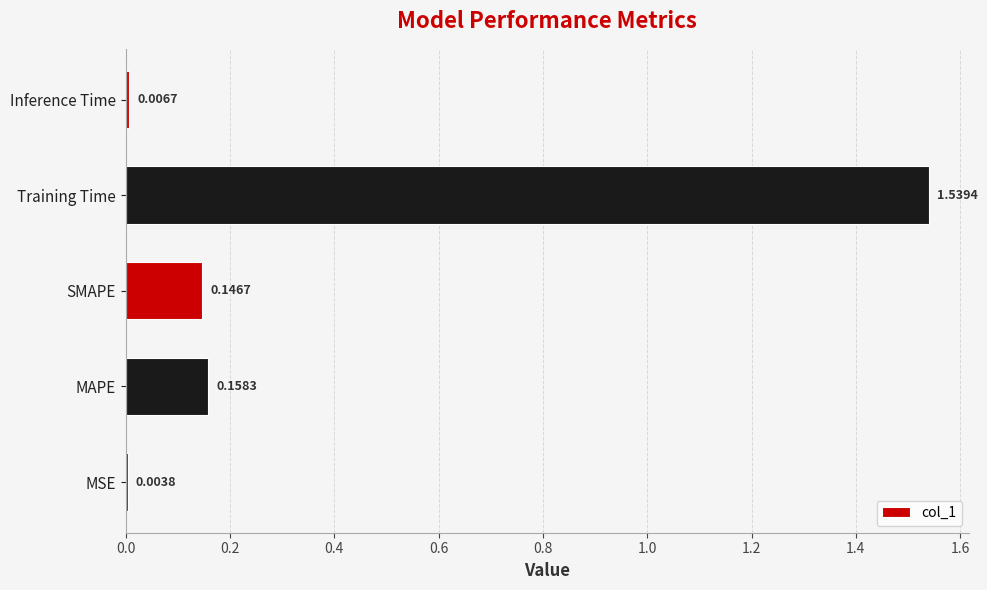

What is the sum of all values?

1.9